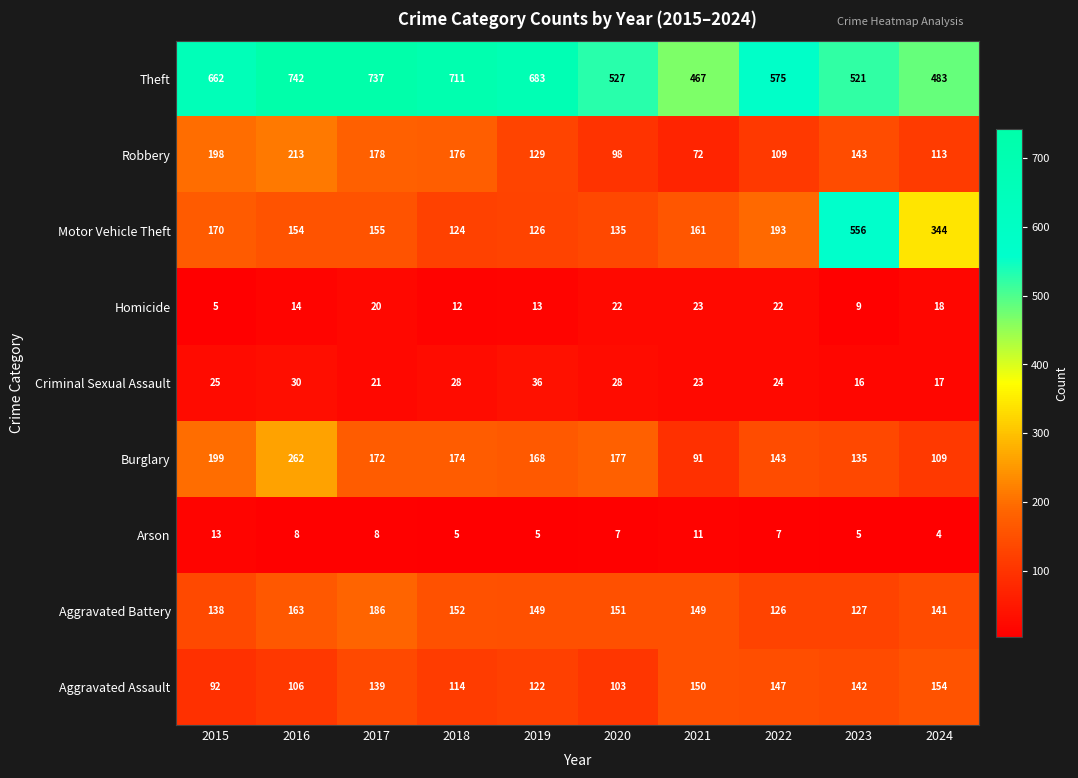

Which category has the lowest value across all series?

2024